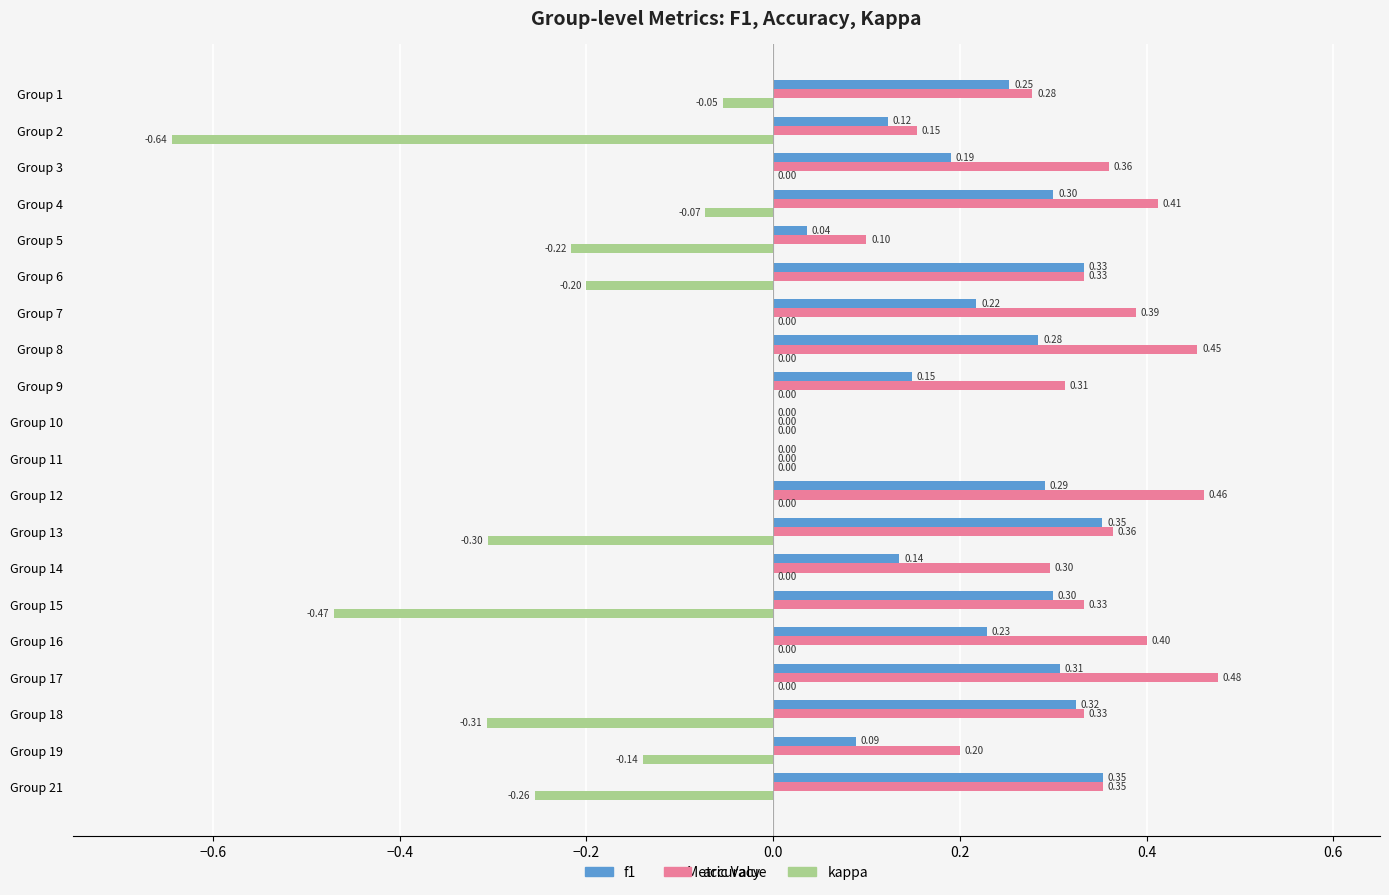

Between Group 5 and Group 9, which series saw the biggest shift?

kappa